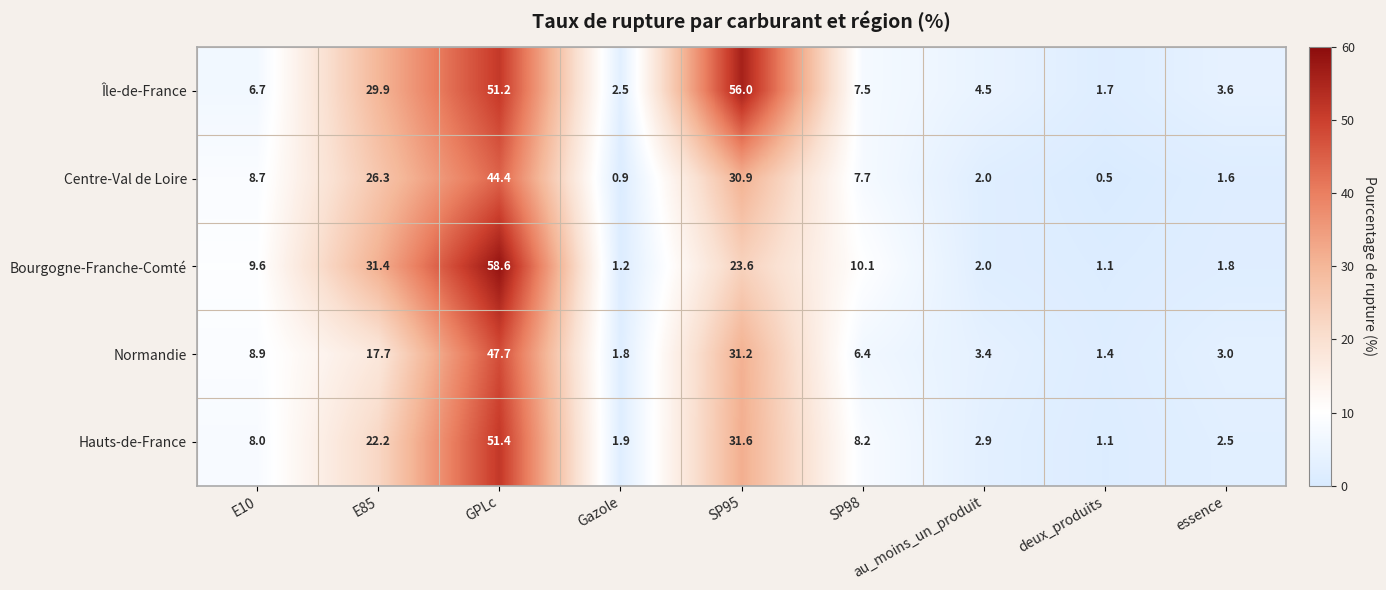

What is the sum of all Normandie values?

121.5